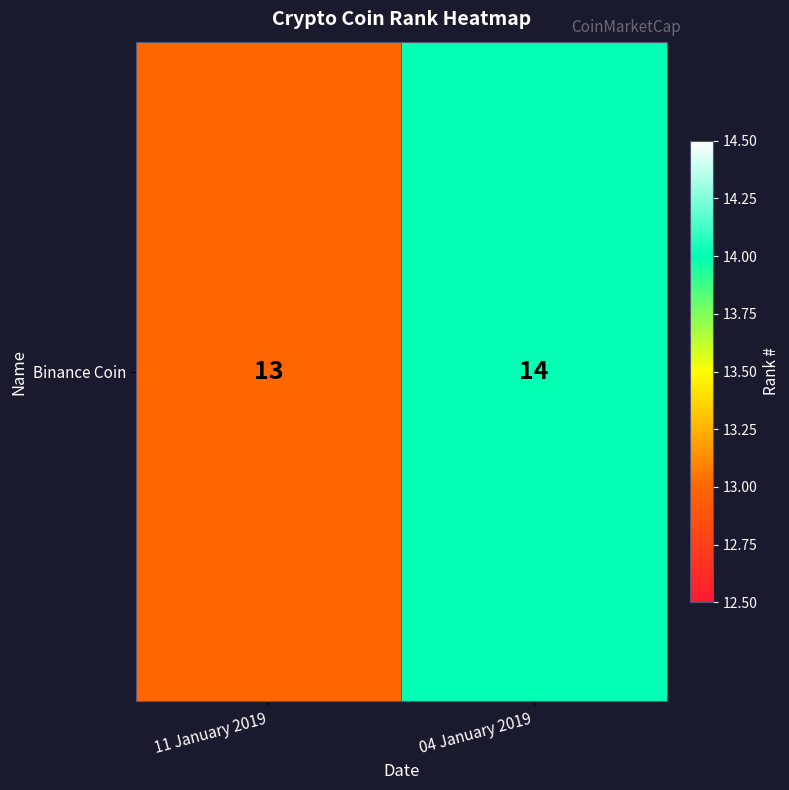

List the labels in order of value, largest first.

04 January 2019, 11 January 2019